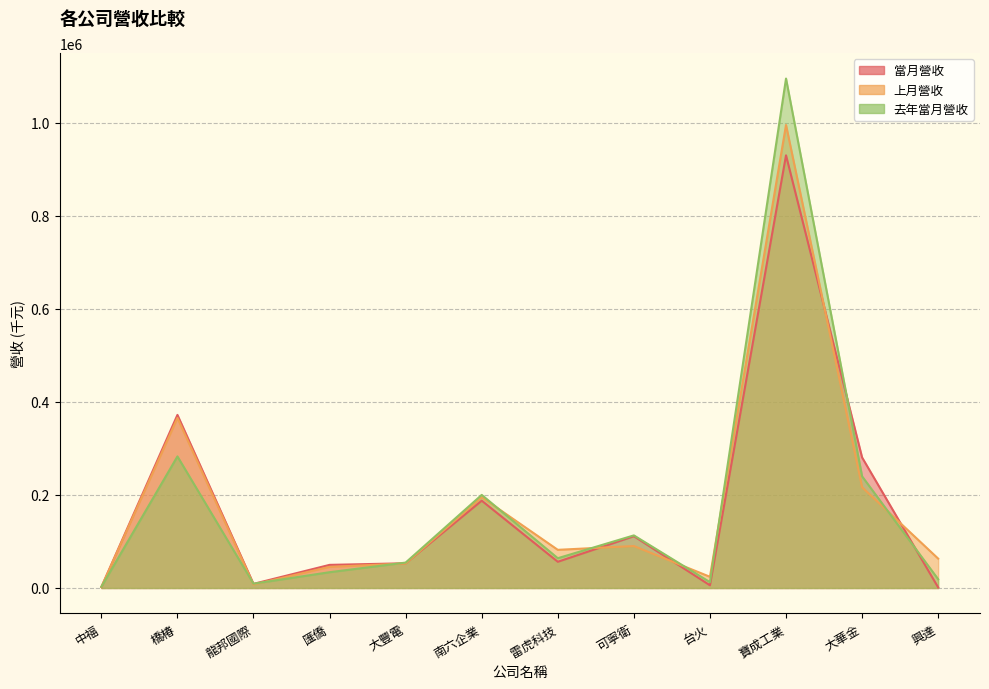

Which series changed the most between 大豐電 and 台火?

當月營收